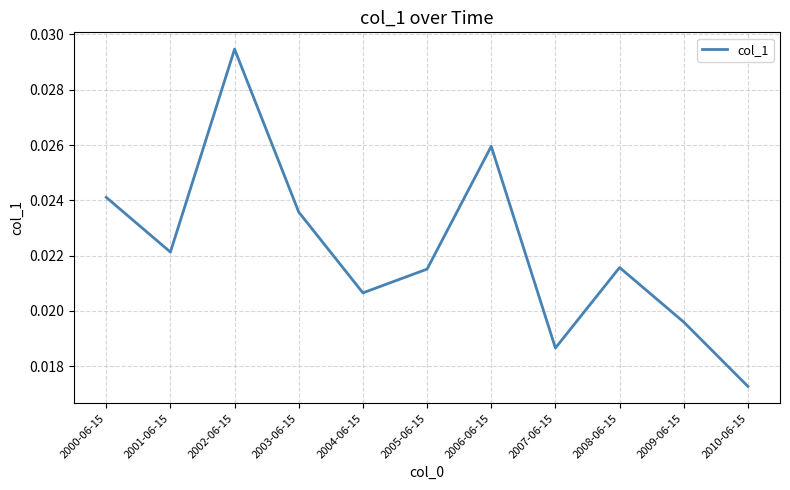

Which label corresponds to the smallest value in the chart?

2010-06-15